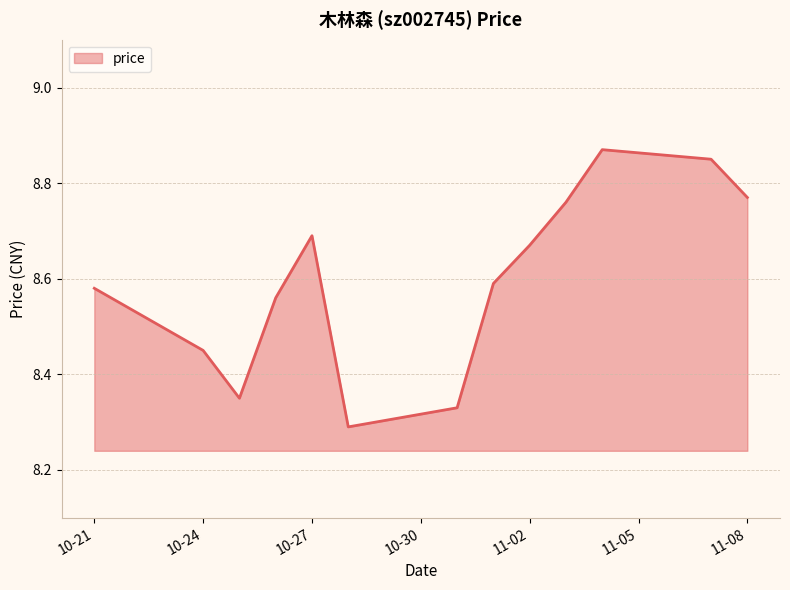

What is the greatest value displayed?

8.9